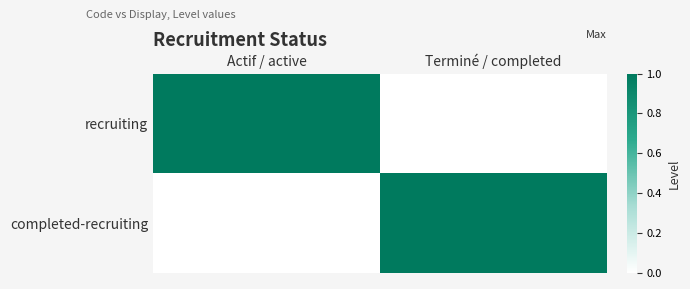

What is the difference between the highest and lowest values at Terminé / completed?

1